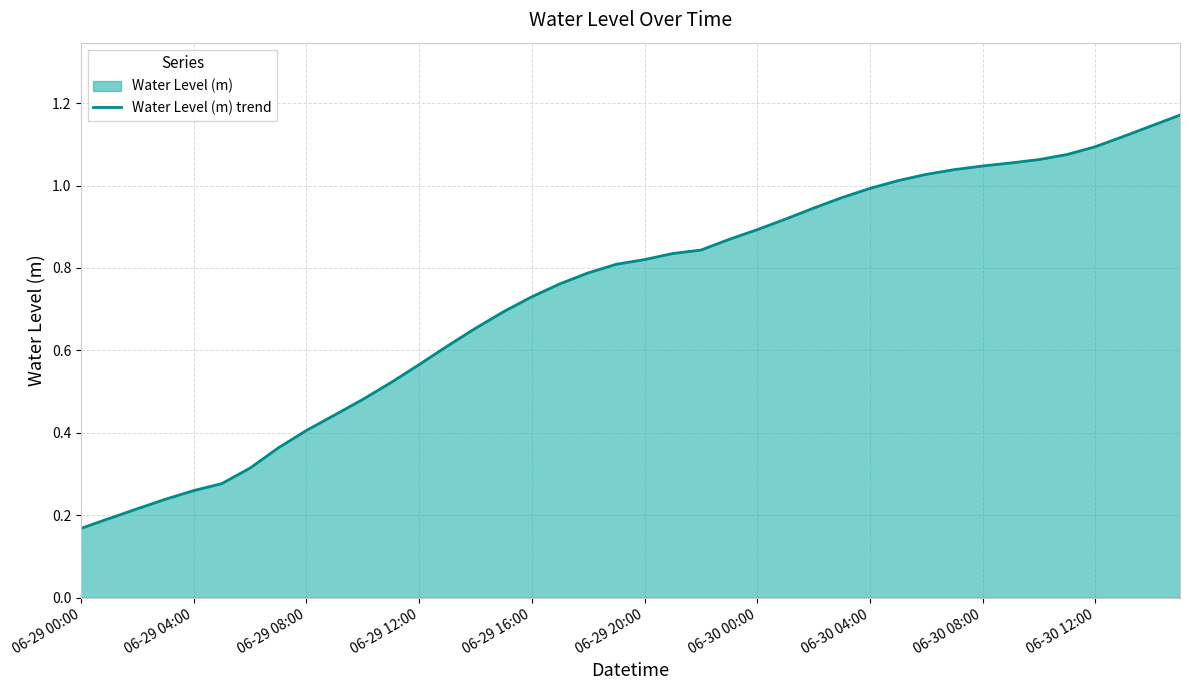

What is the value of the 15th point from the left?

0.7